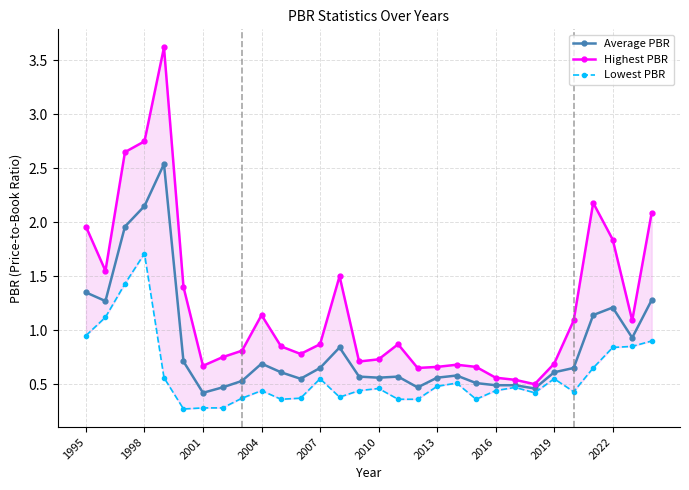

True or false: Average PBR has more than 2 interior local peaks.

True